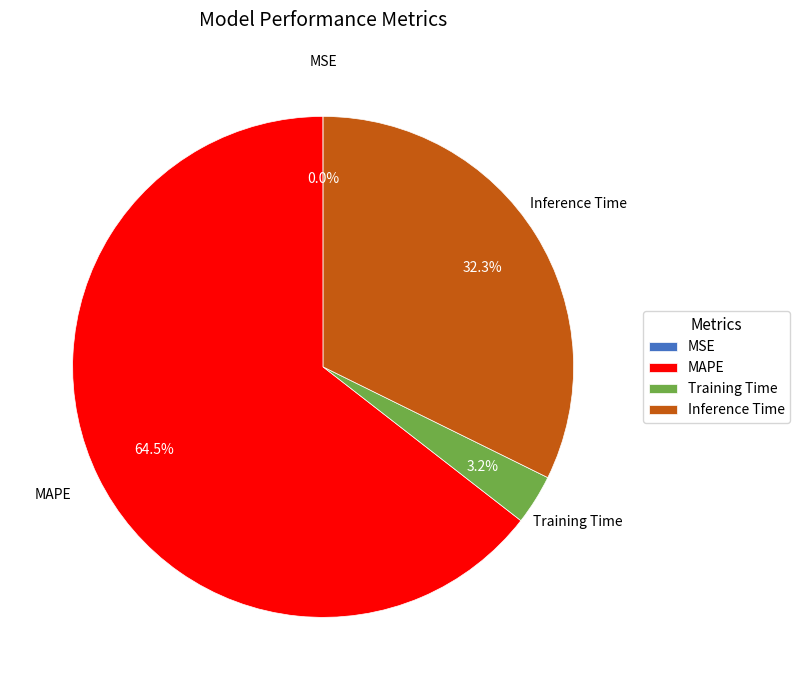

Does MAPE account for over 50% of the chart?

Yes